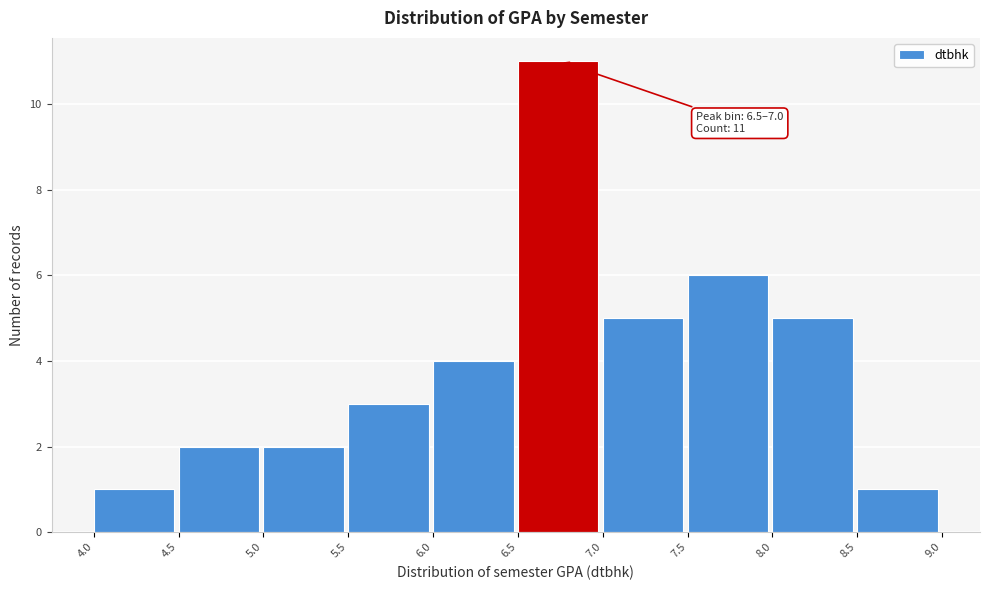

Over which range of the x-axis is the bar tallest?

6.5 to 7.0